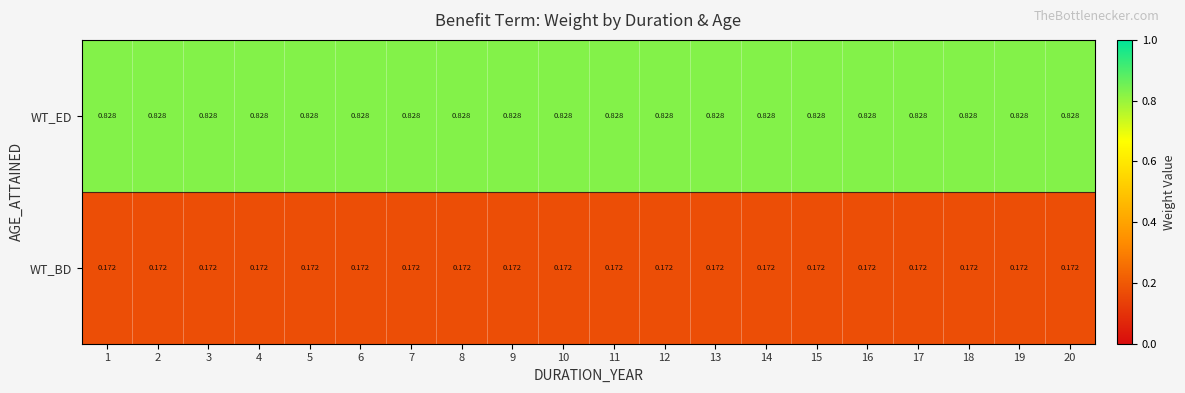

Is the value of WT_ED at 14 greater than the value of WT_BD at 11?

Yes